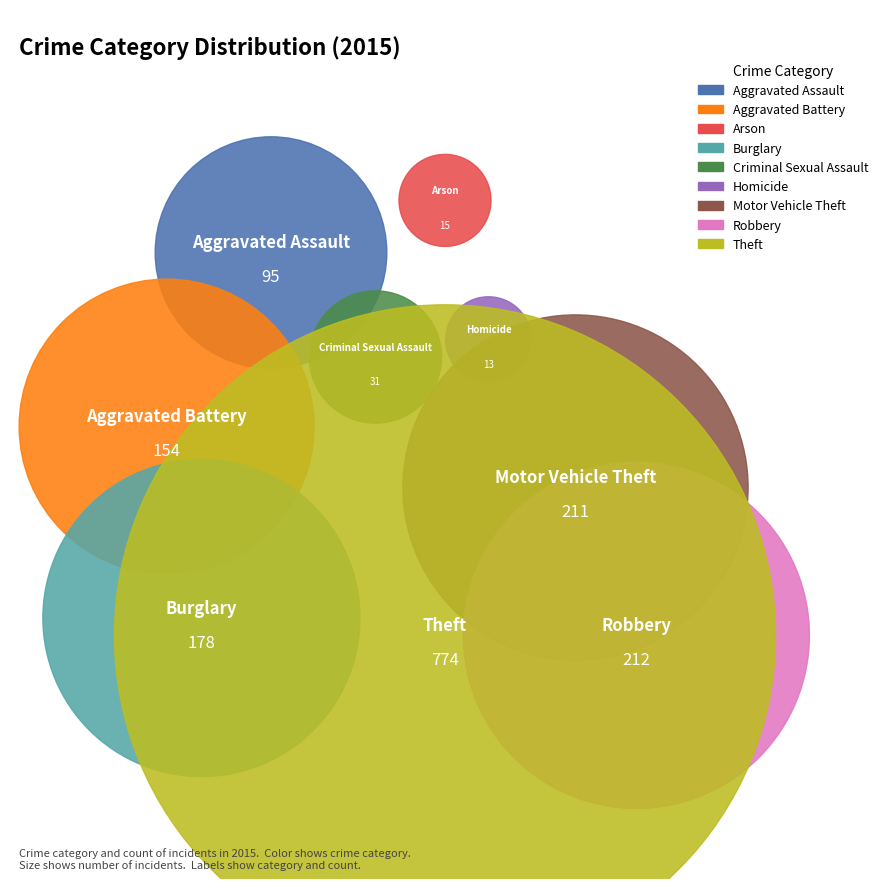

What percentage do Robbery and Arson together represent?

13.5%